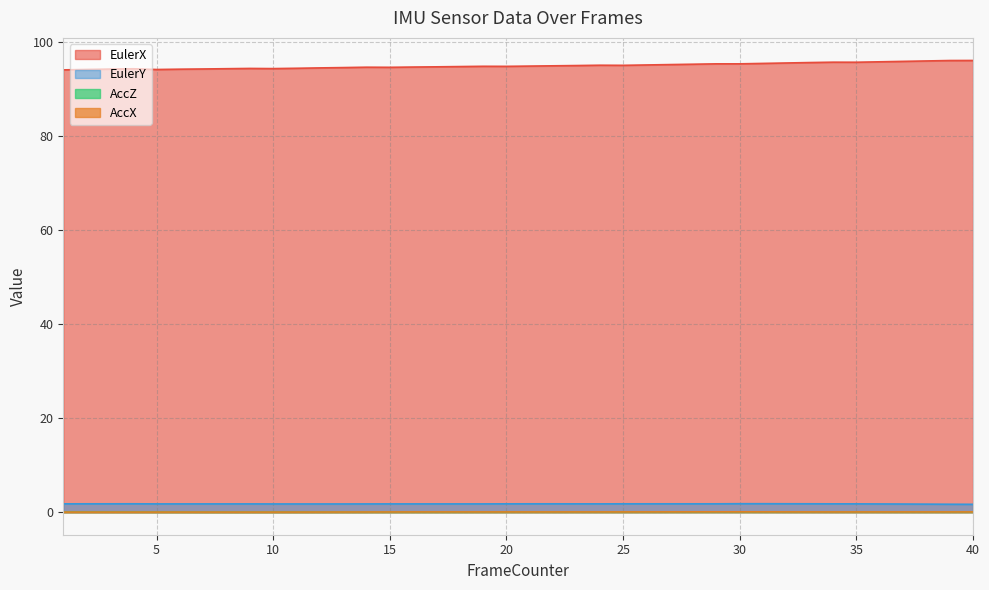

True or false: EulerX and AccX cross at least once.

False